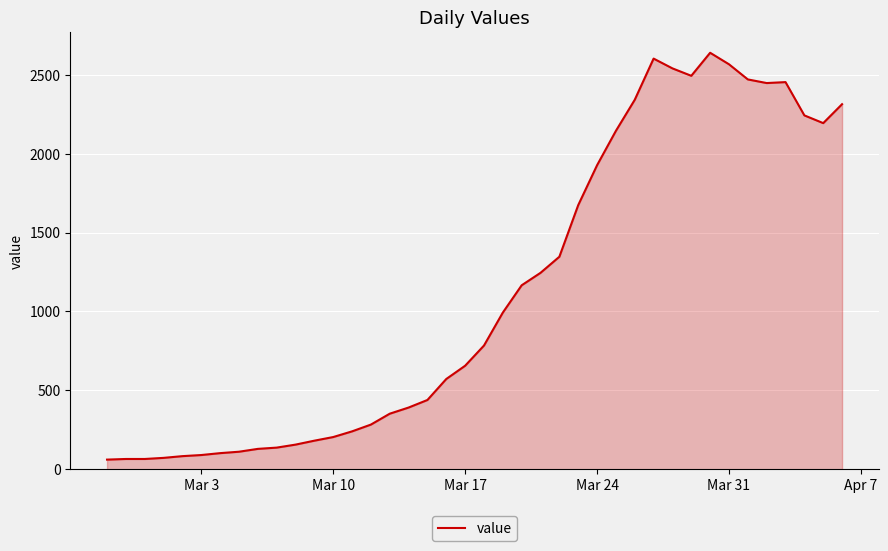

What is the maximum value shown in the chart?

2640